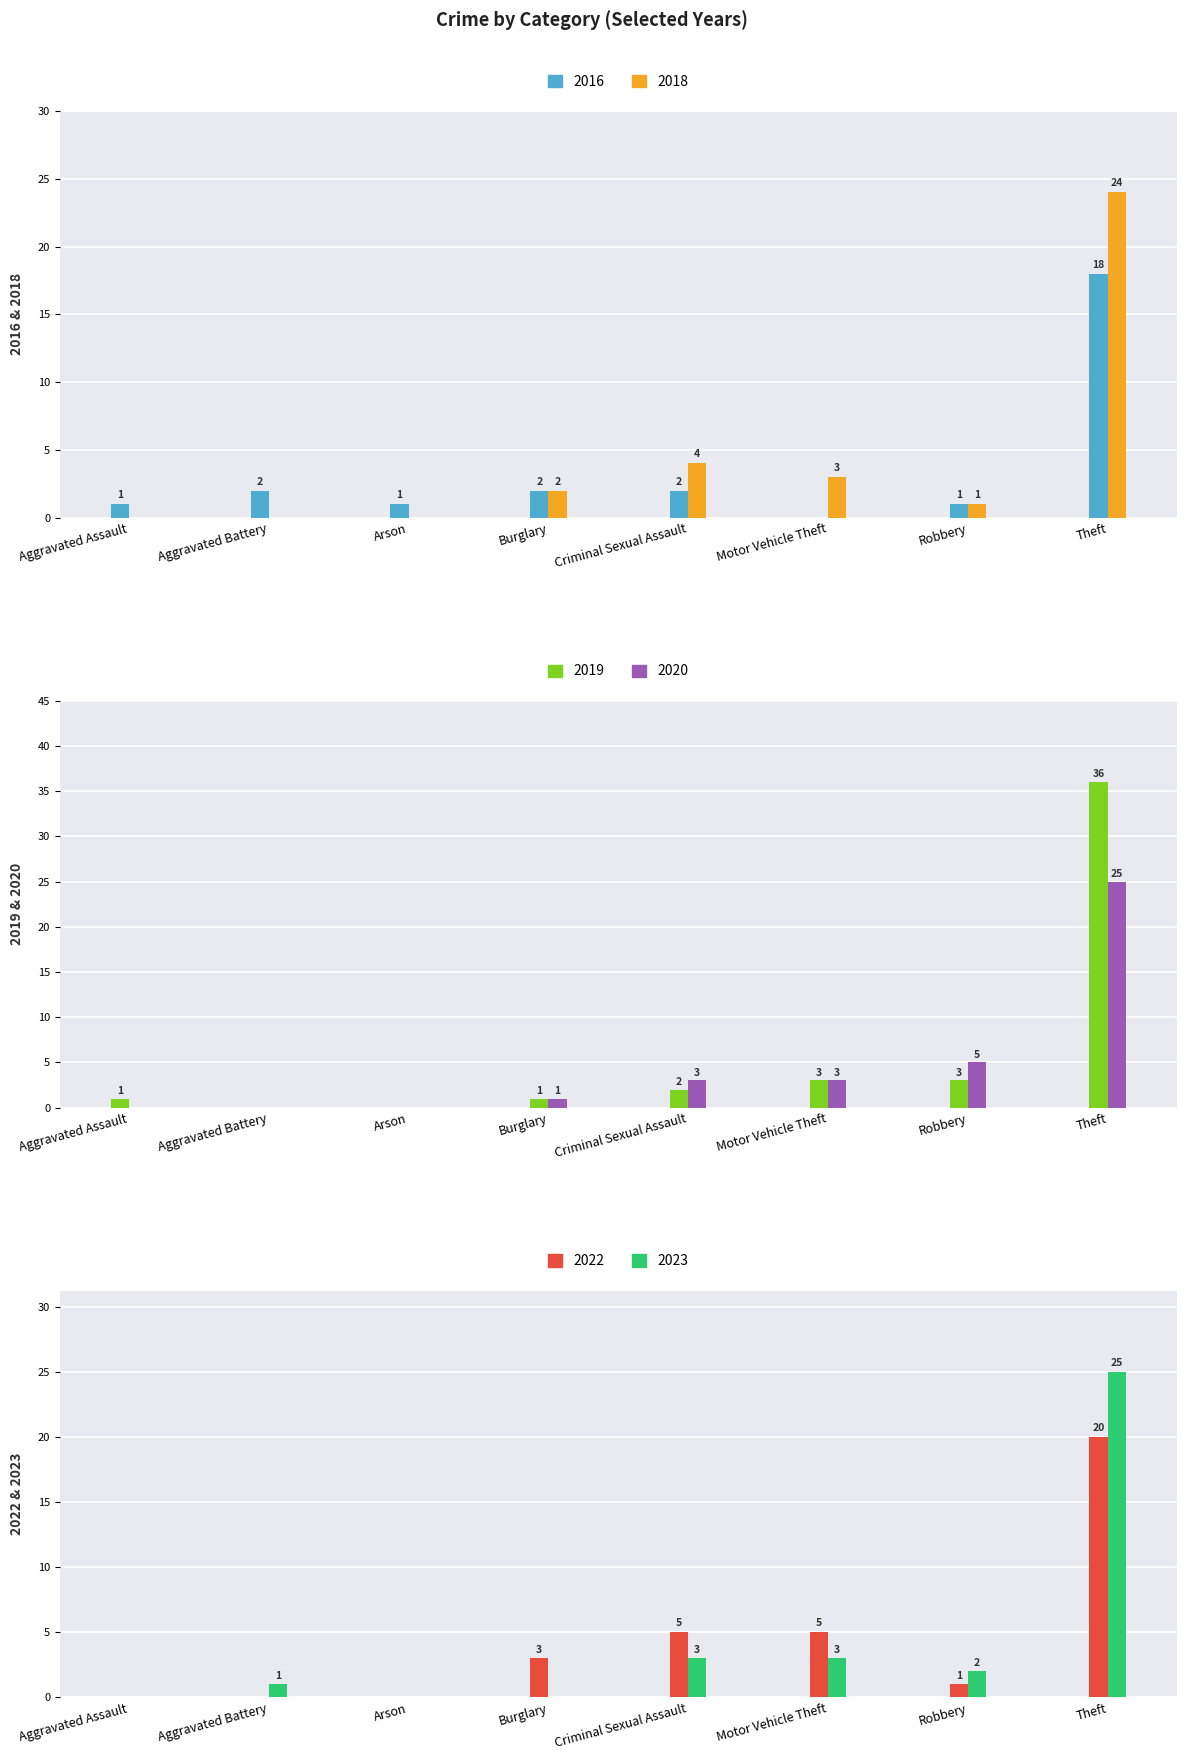

True or false: 2018 has a value of 2 at Motor Vehicle Theft.

False